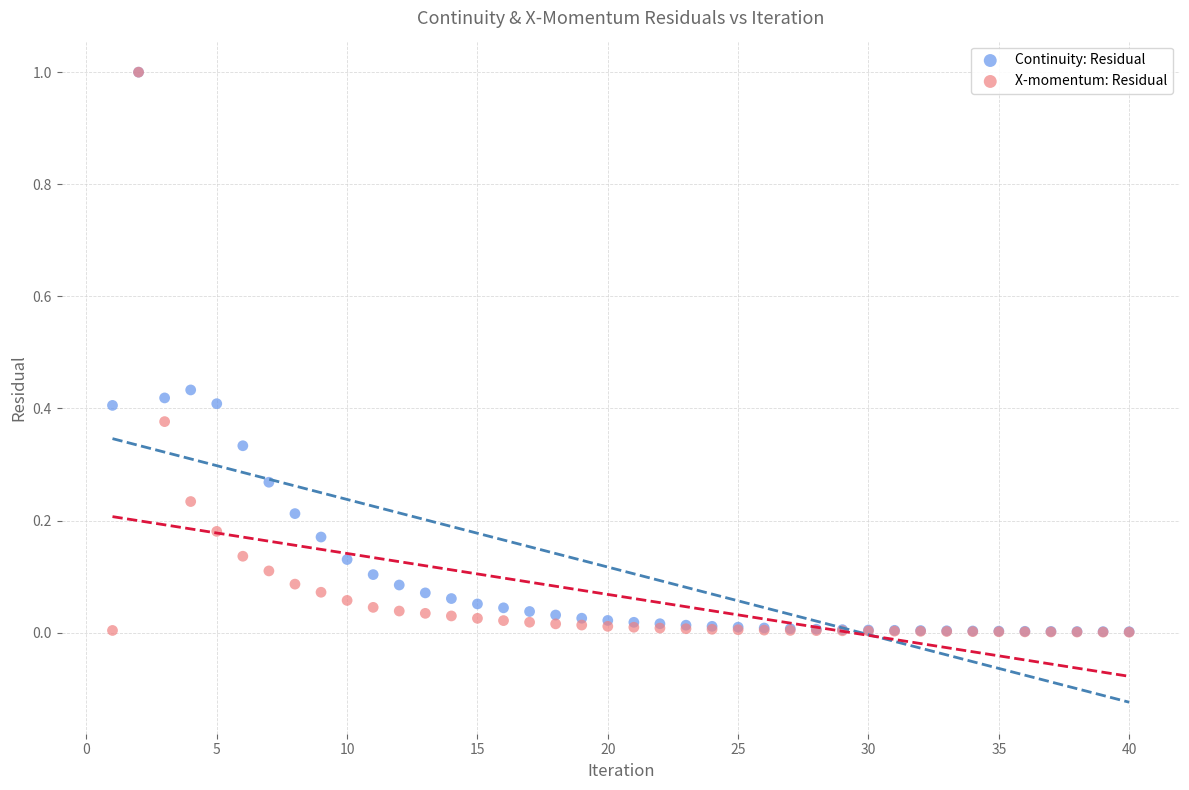

What are all the series names shown in the legend?

Continuity: Residual, X-momentum: Residual